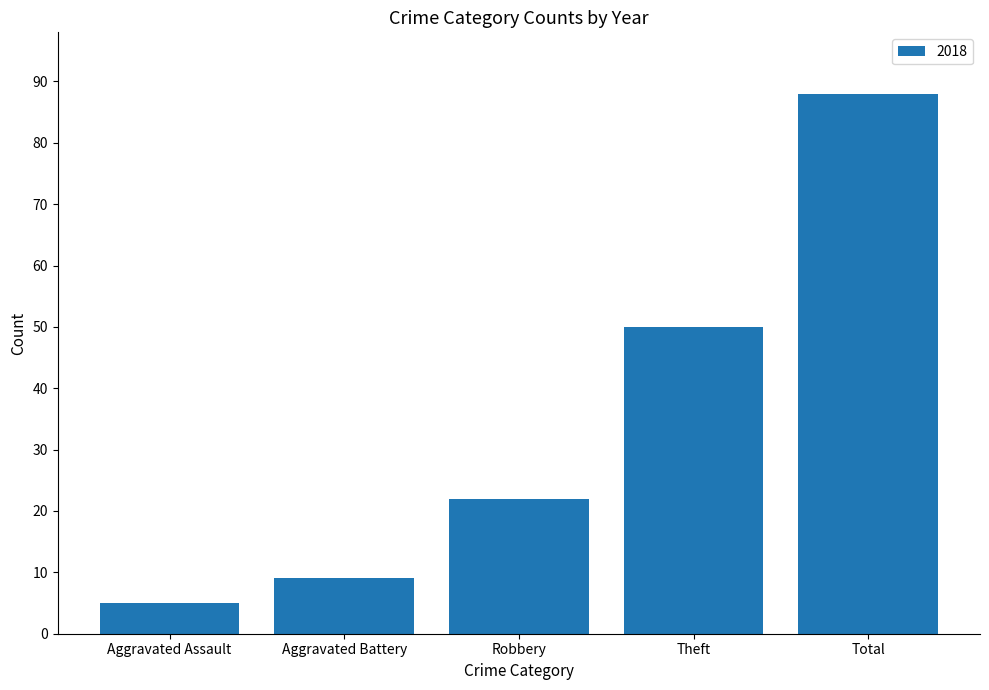

Are the bars grouped side by side (vs. stacked)?

No